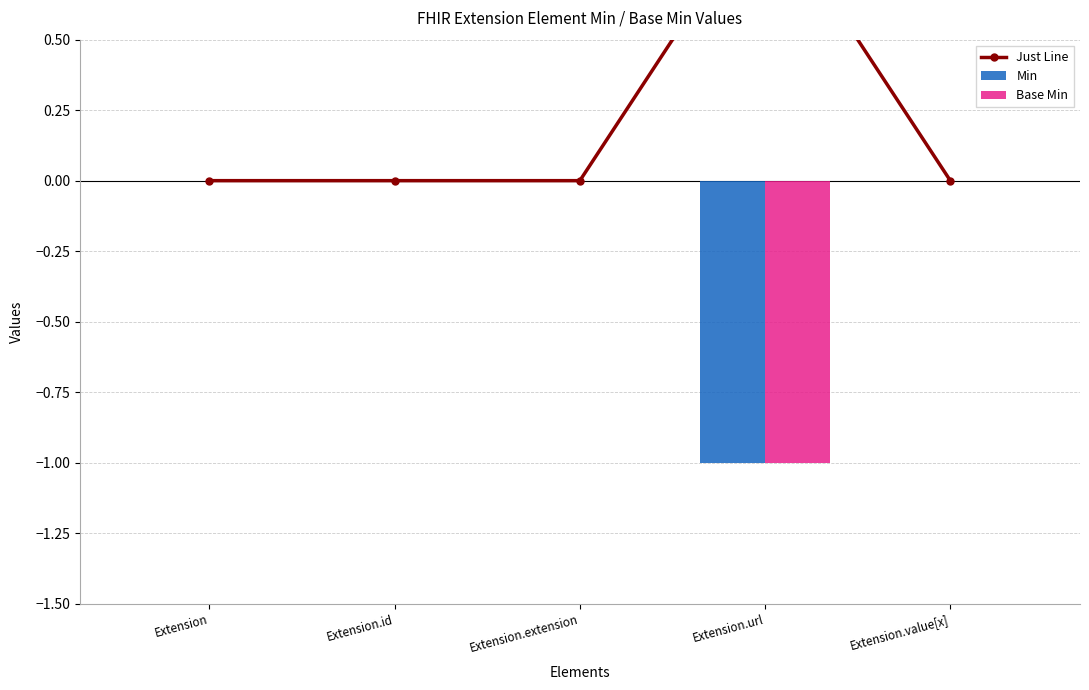

At which category is the sum across all series the highest?

Extension